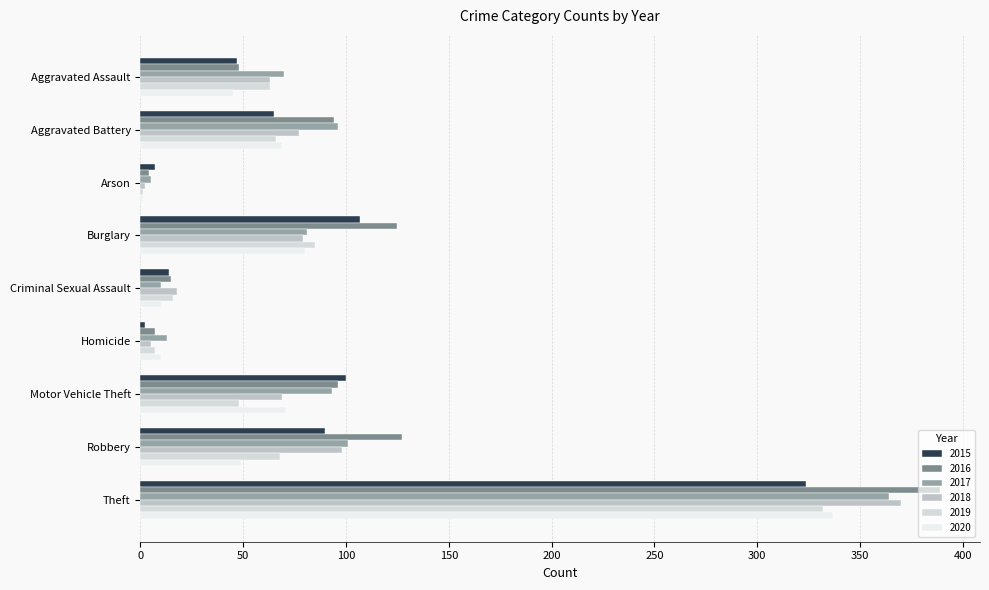

What is the sum of all 2015 values?

756